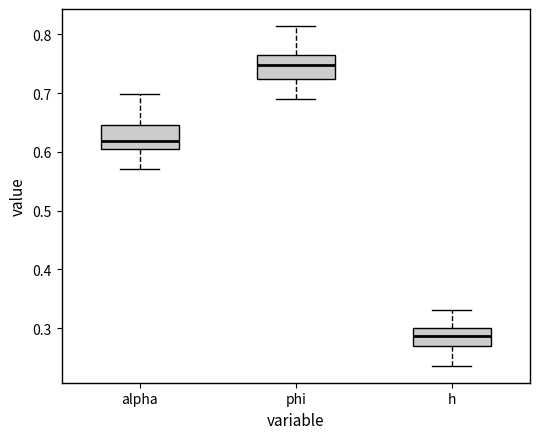

Reading left to right, transcribe this box plot: for each box, give where its median line is, the range the box spans, and where its two whiskers end, as read against the y-axis. The values are not printed on the chart, so give them approximately, as read against the axis.

alpha: median 0.62, box 0.60 to 0.64, whiskers 0.57 to 0.70
phi: median 0.75, box 0.72 to 0.76, whiskers 0.69 to 0.81
h: median 0.29, box 0.27 to 0.30, whiskers 0.24 to 0.33